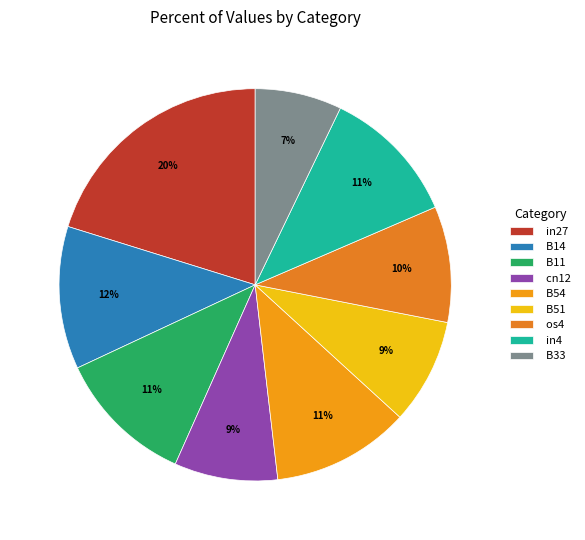

Count the number of slices in the pie.

9